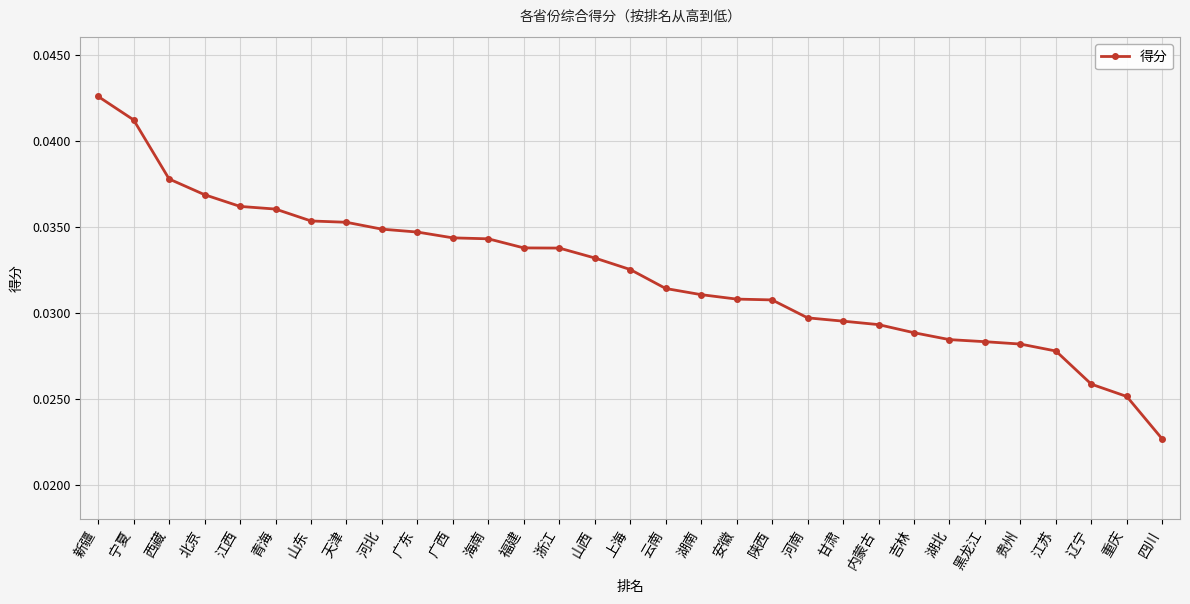

What is the sum of the values at 北京 and 贵州?

0.1